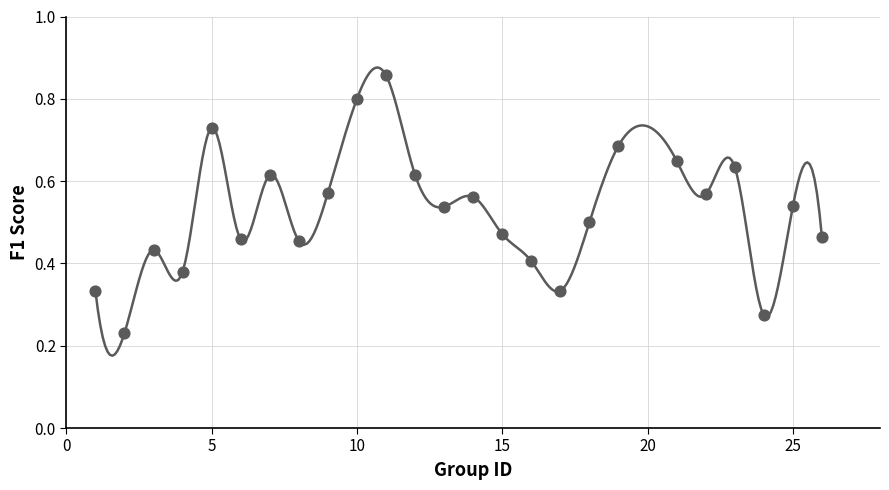

What is the range of X values (max minus min)?

25.0